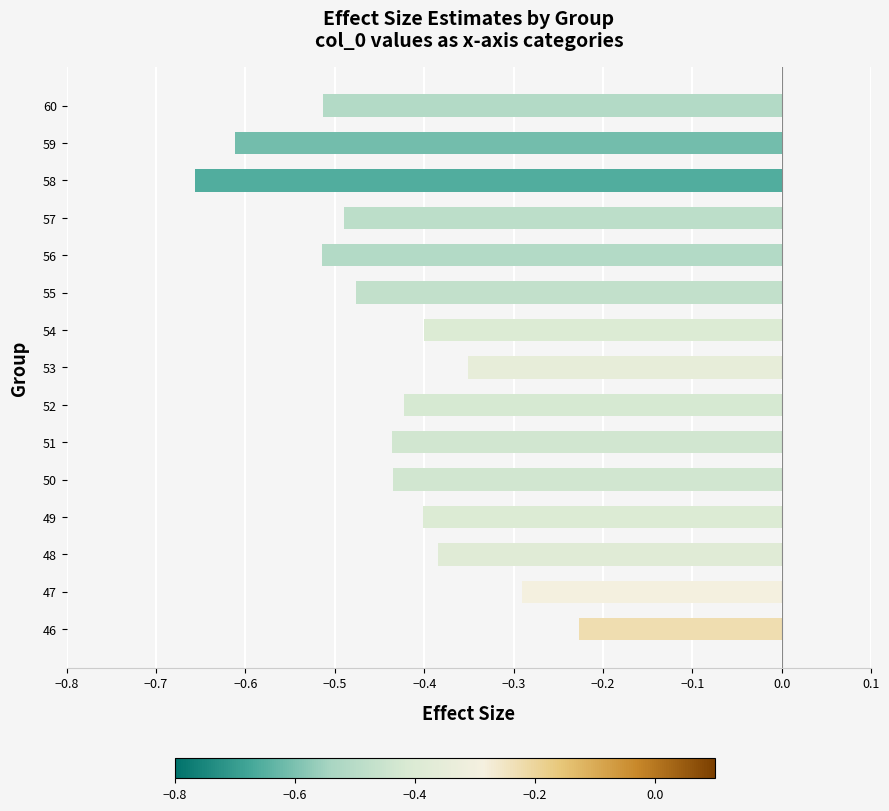

What is the difference between the maximum and minimum values?

0.4